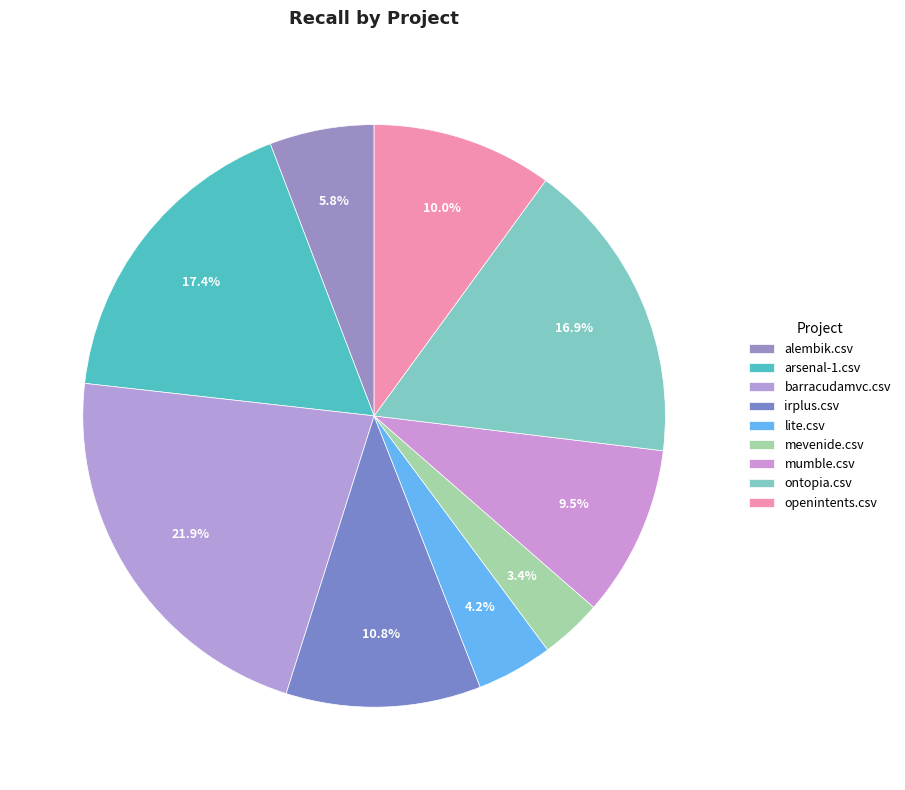

To the nearest percent, what percentage of the pie is alembik.csv?

6%